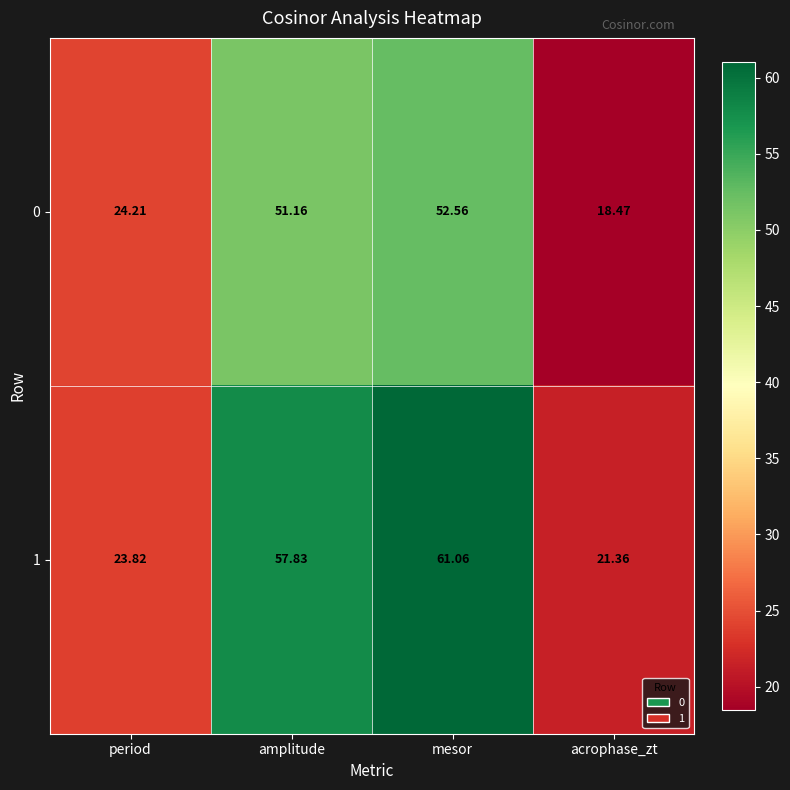

Rank the series by their average value, from highest to lowest.

1, 0